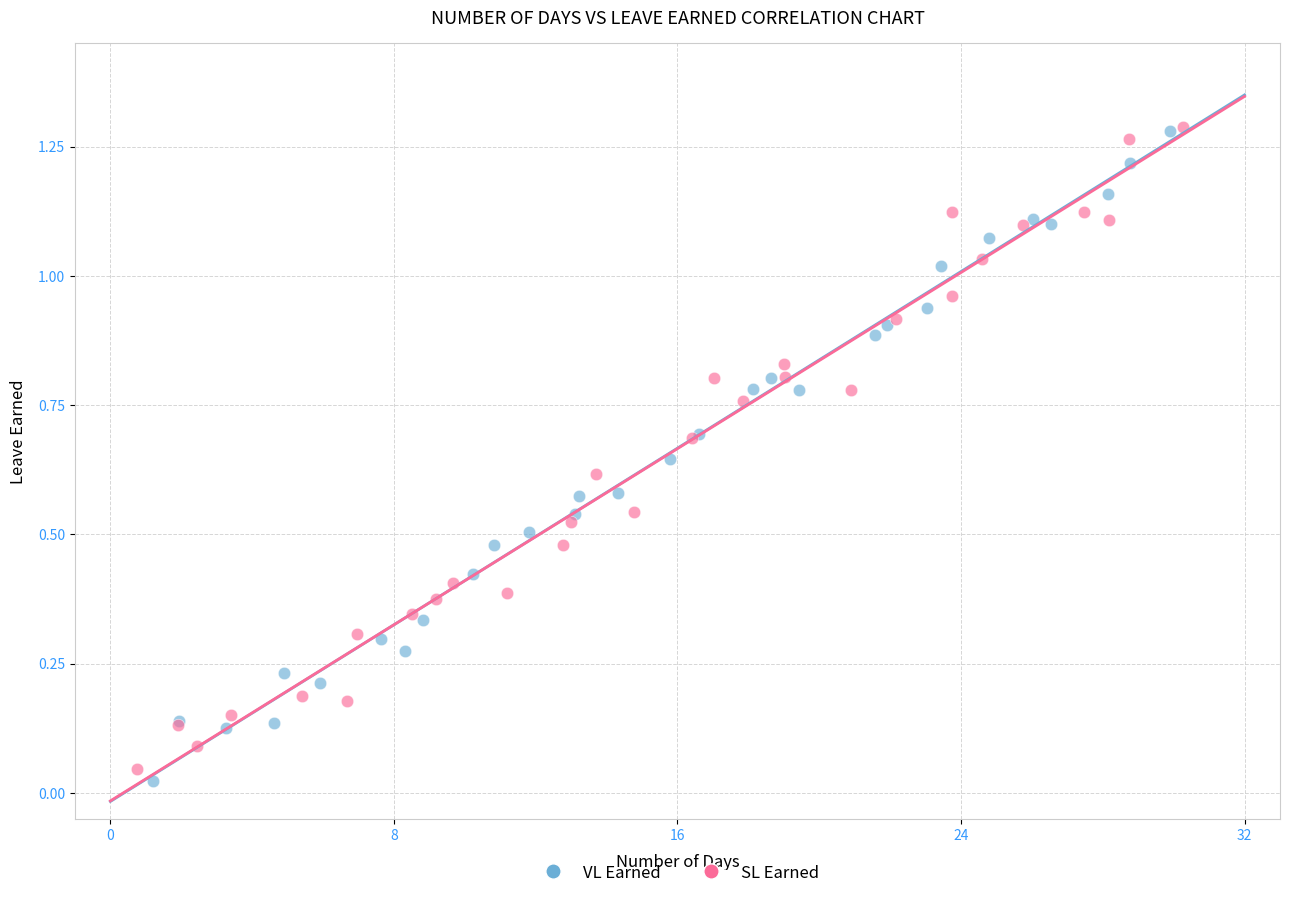

Which series has the widest spread of Y values?

VL Earned